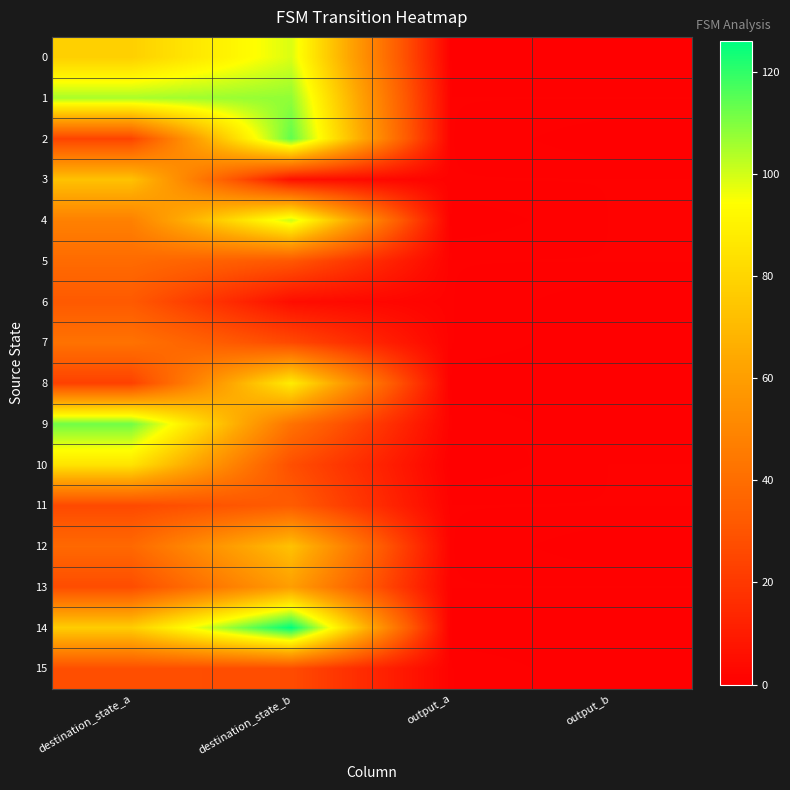

What is the maximum value shown in the chart?

126